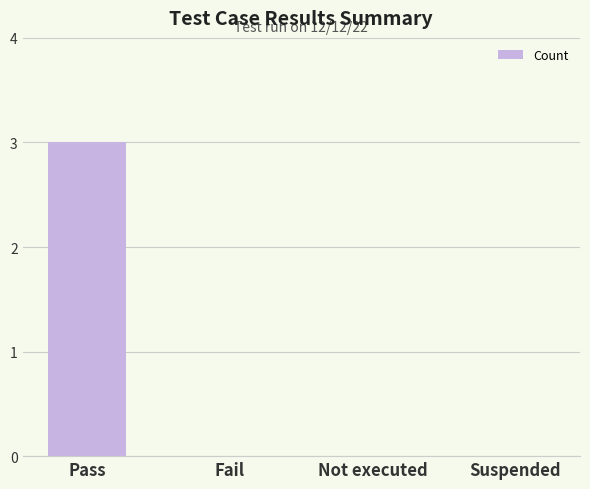

What value does the data have at Pass?

3